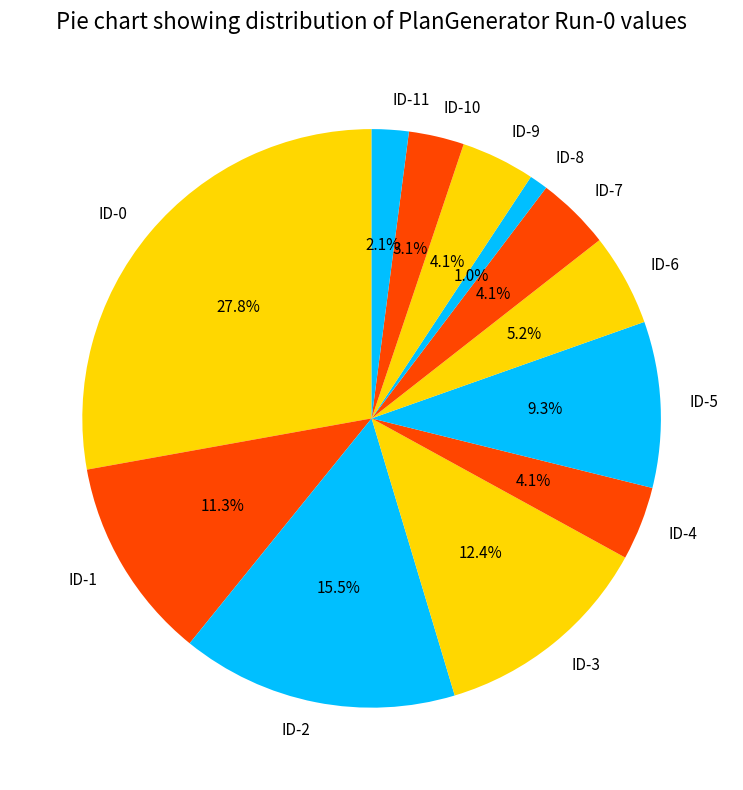

Between ID-5 and ID-0, which is larger?

ID-0